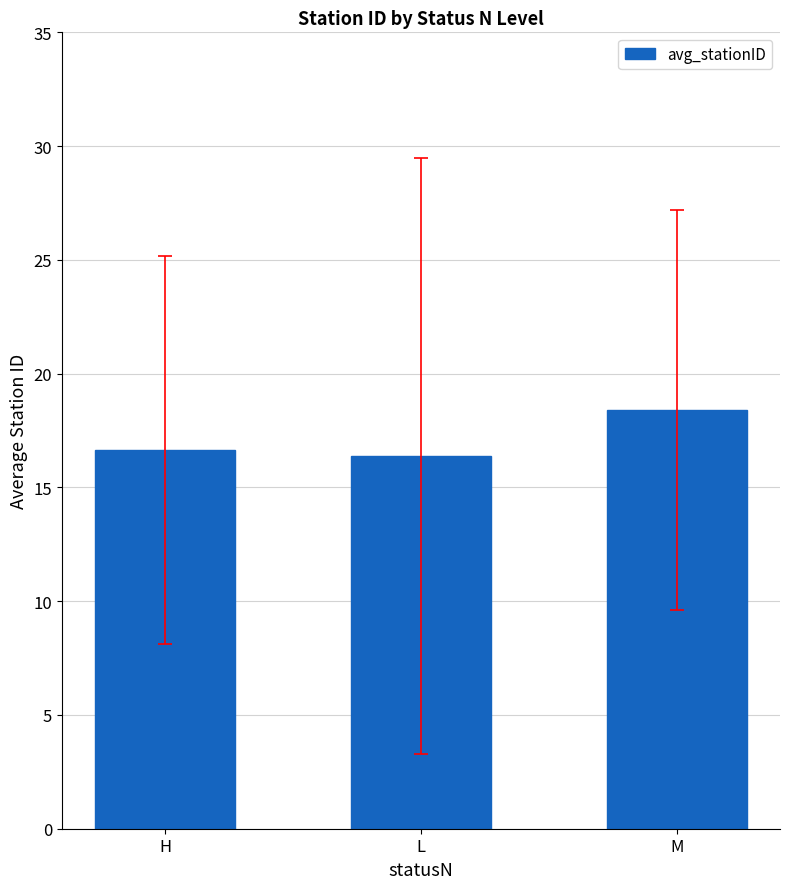

True or false: the data shows 16.6 at H.

True